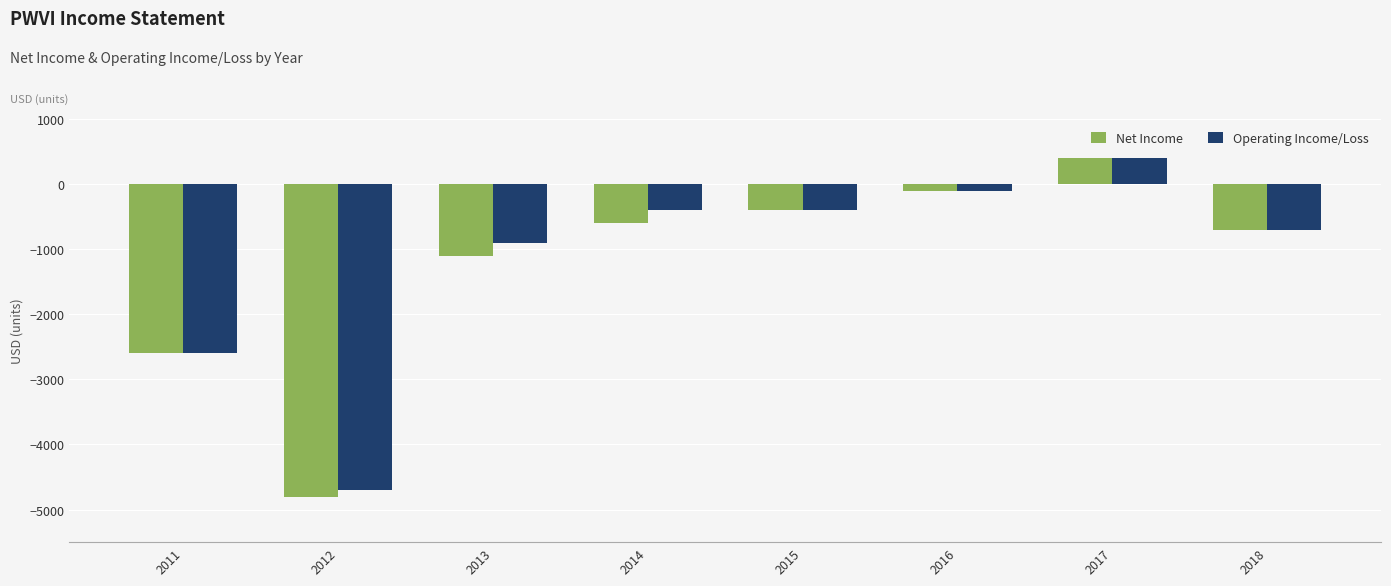

Where does the Operating Income/Loss series first go above -400?

2016